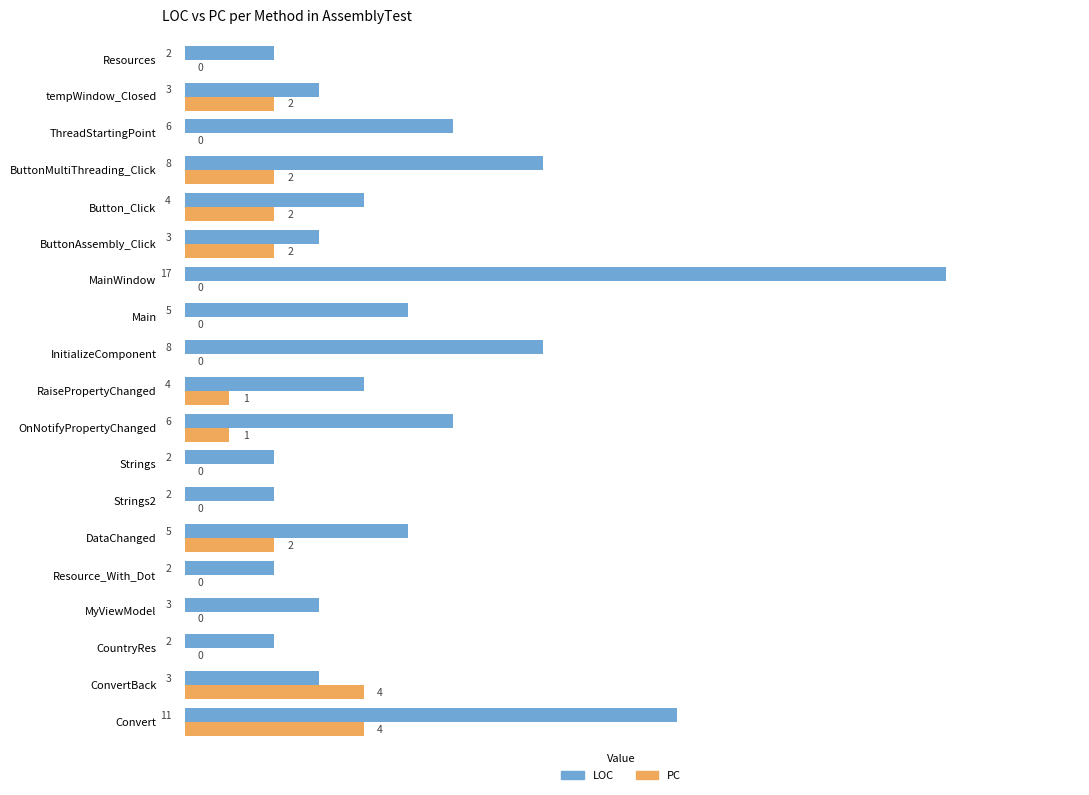

Which series has the largest range (max minus min)?

LOC